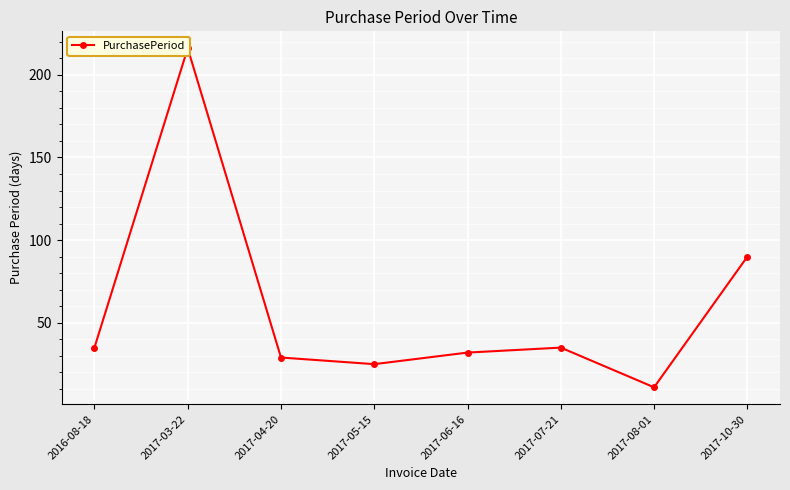

How many values are below 35?

4